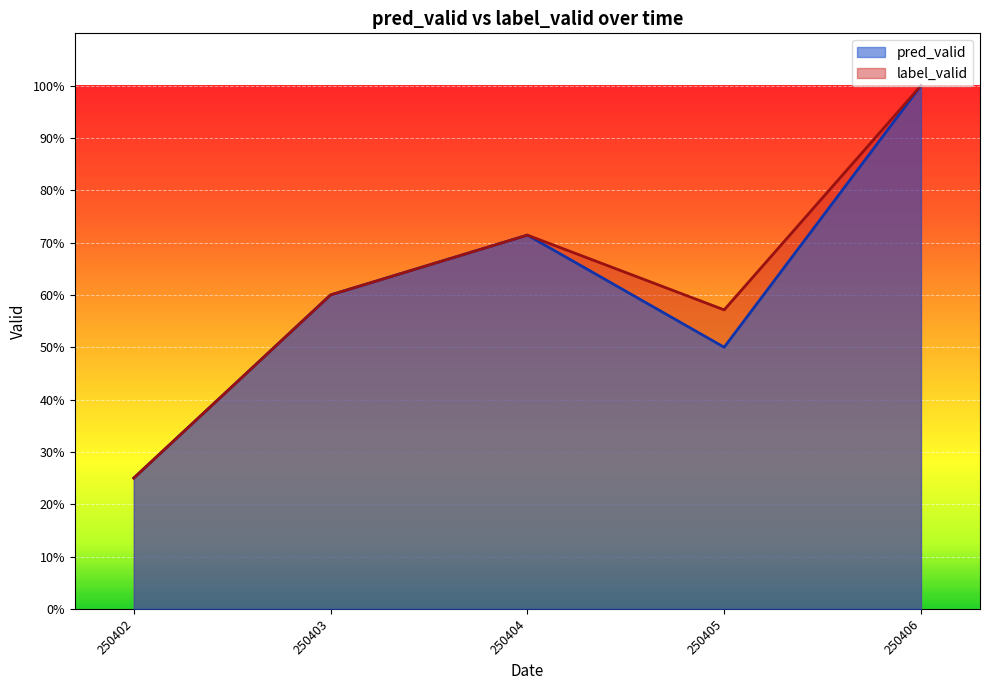

What are all the series names shown in the legend?

pred_valid, label_valid